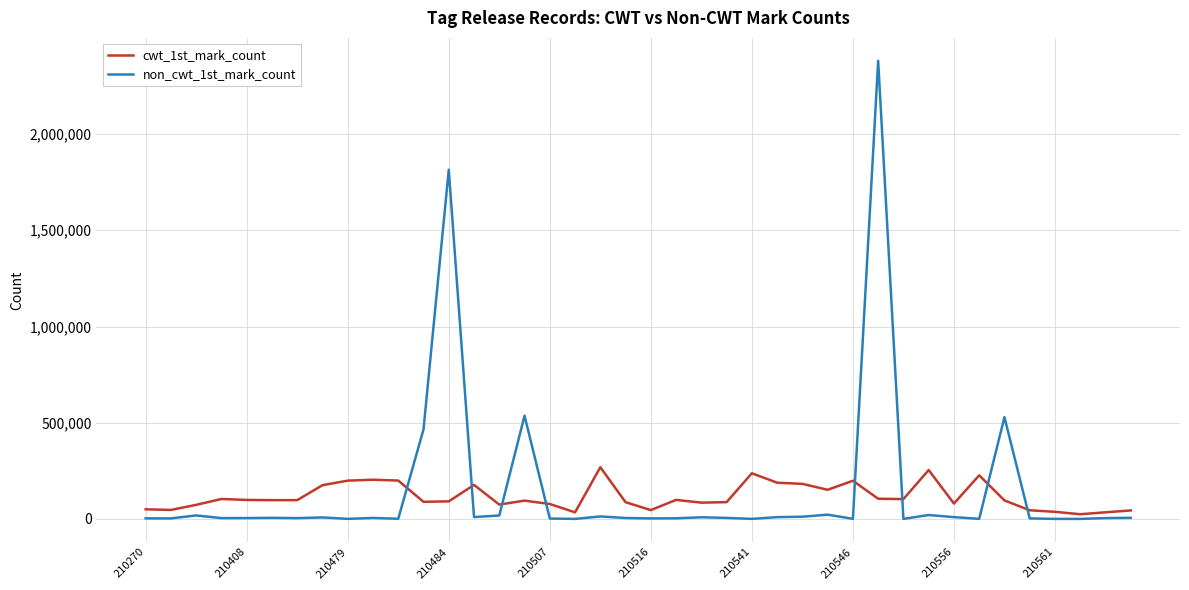

What is the lowest value of the cwt_1st_mark_count series?

24350